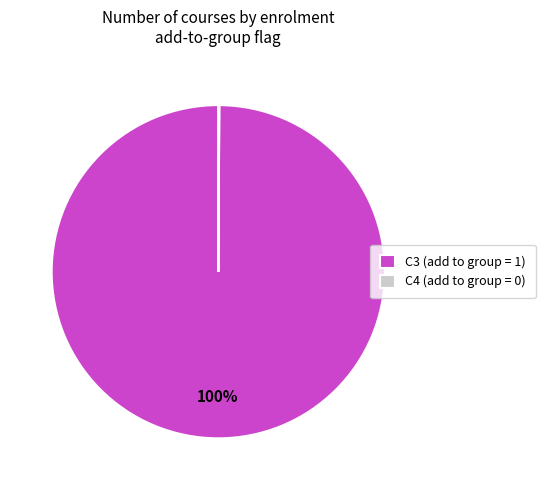

True or false: C3 (add to group = 1) accounts for 100% of the total.

True